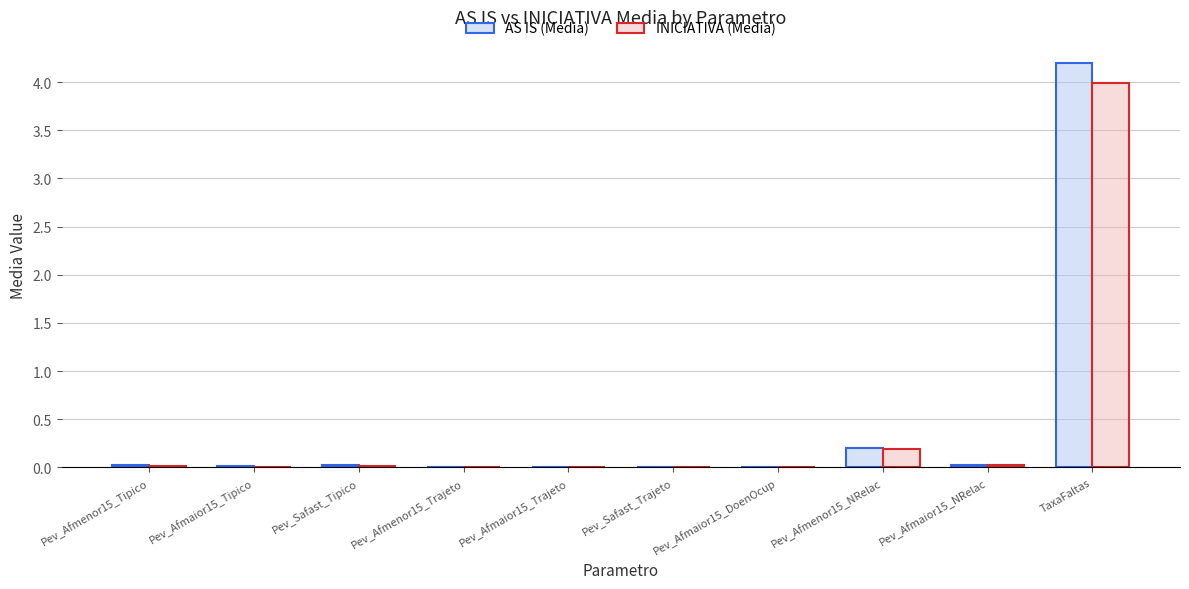

Where is INICIATIVA (Media) nearest to the value 1?

Pev_Afmenor15_NRelac